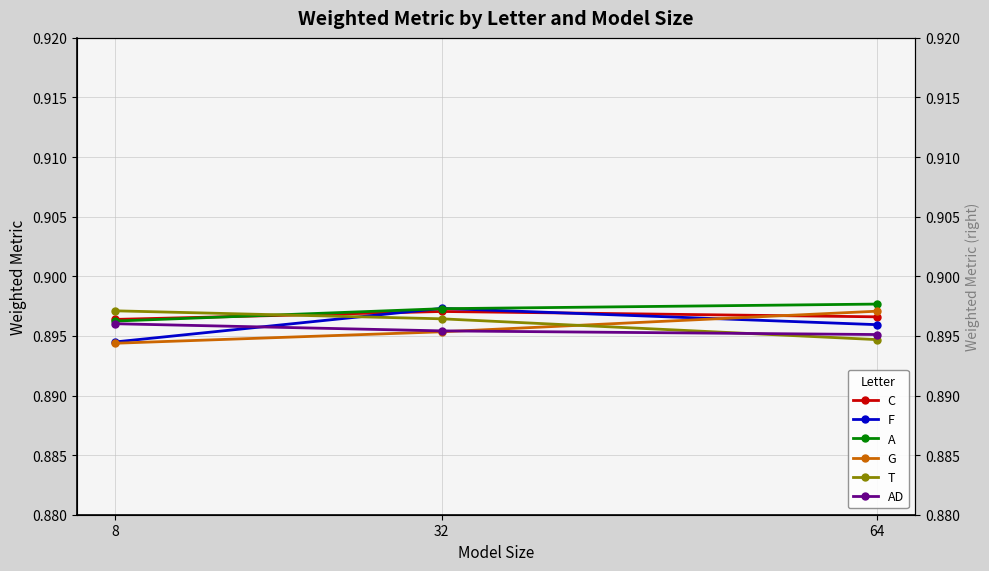

How many lines are shown in the chart?

6